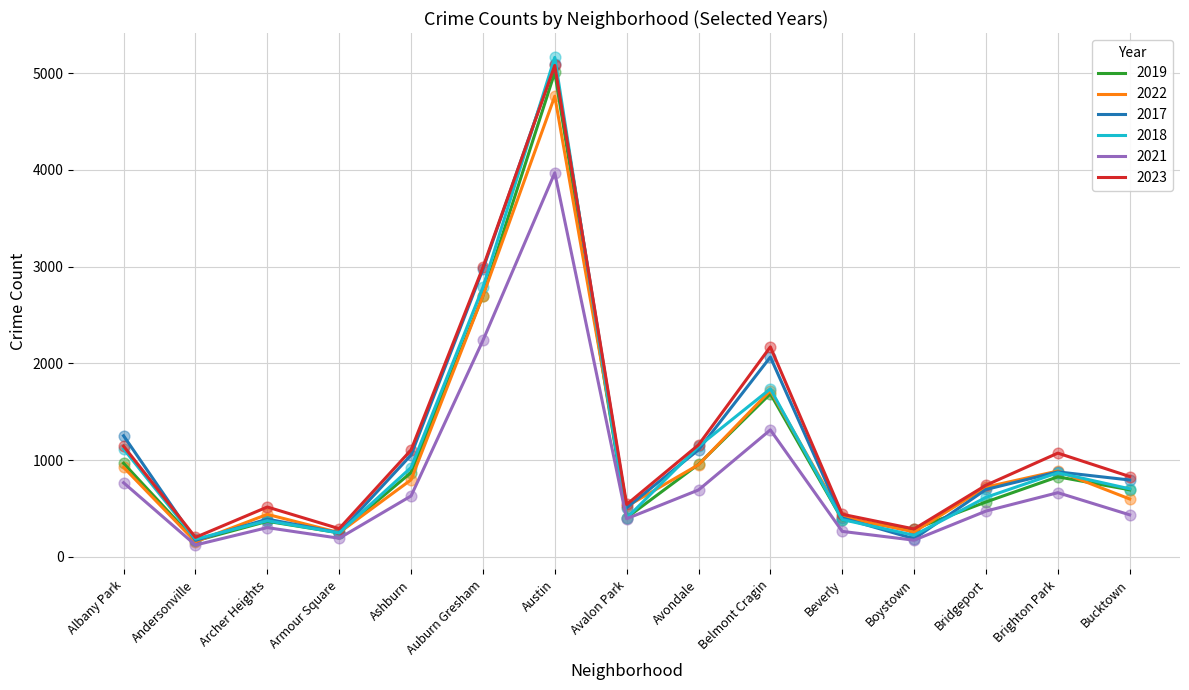

Is the value of 2018 at Archer Heights greater than the value of 2023 at Austin?

No